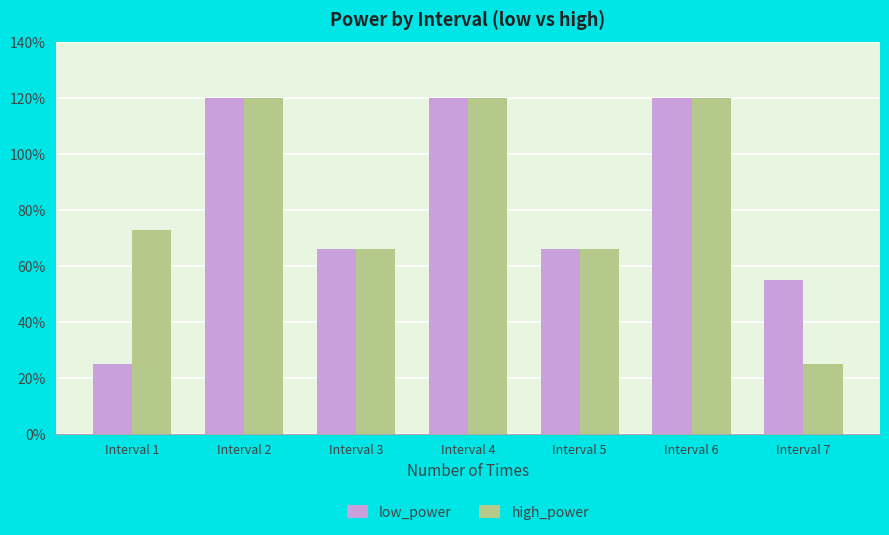

List the series in order of their overall mean, highest first.

high_power, low_power